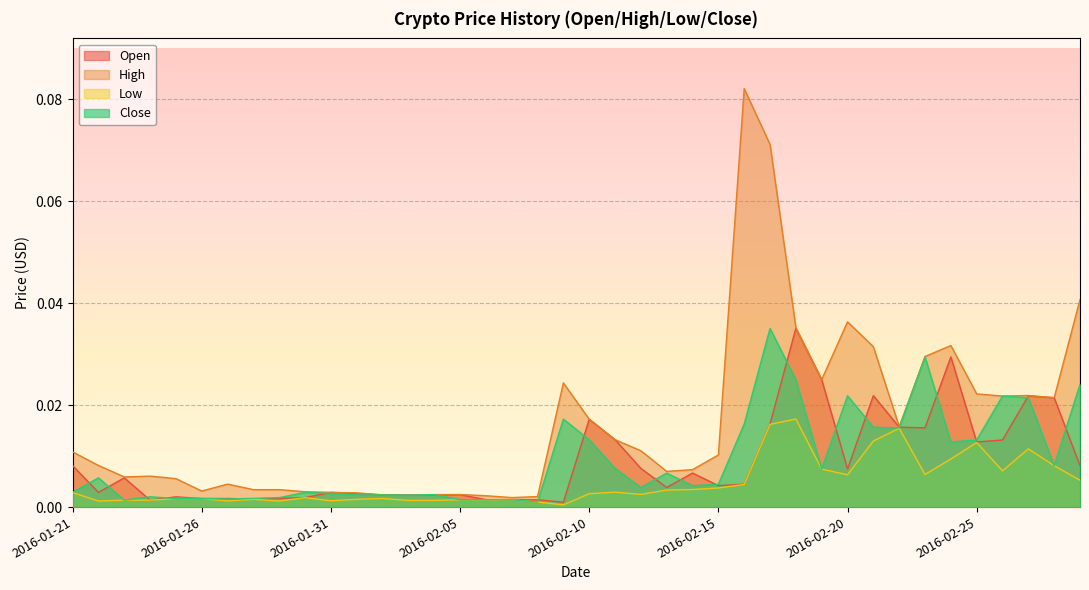

Reading left to right, extract all data points from this chart.

Open: 2016-01-21=0.0	2016-01-22=0.0	2016-01-23=0.0	2016-01-24=0.0	2016-01-25=0.0	2016-01-26=0.0	2016-01-27=0.0	2016-01-28=0.0	2016-01-29=0.0	2016-01-30=0.0	2016-01-31=0.0	2016-02-01=0.0	2016-02-02=0.0	2016-02-03=0.0	2016-02-04=0.0	2016-02-05=0.0	2016-02-06=0.0	2016-02-07=0.0	2016-02-08=0.0	2016-02-09=0.0	2016-02-10=0.0	2016-02-11=0.0	2016-02-12=0.0	2016-02-13=0.0	2016-02-14=0.0	2016-02-15=0.0	2016-02-16=0.0	2016-02-17=0.0	2016-02-18=0.0	2016-02-19=0.0	2016-02-20=0.0	2016-02-21=0.0	2016-02-22=0.0	2016-02-23=0.0	2016-02-24=0.0	2016-02-25=0.0	2016-02-26=0.0	2016-02-27=0.0	2016-02-28=0.0	2016-02-29=0.0
High: 2016-01-21=0.0	2016-01-22=0.0	2016-01-23=0.0	2016-01-24=0.0	2016-01-25=0.0	2016-01-26=0.0	2016-01-27=0.0	2016-01-28=0.0	2016-01-29=0.0	2016-01-30=0.0	2016-01-31=0.0	2016-02-01=0.0	2016-02-02=0.0	2016-02-03=0.0	2016-02-04=0.0	2016-02-05=0.0	2016-02-06=0.0	2016-02-07=0.0	2016-02-08=0.0	2016-02-09=0.0	2016-02-10=0.0	2016-02-11=0.0	2016-02-12=0.0	2016-02-13=0.0	2016-02-14=0.0	2016-02-15=0.0	2016-02-16=0.1	2016-02-17=0.1	2016-02-18=0.0	2016-02-19=0.0	2016-02-20=0.0	2016-02-21=0.0	2016-02-22=0.0	2016-02-23=0.0	2016-02-24=0.0	2016-02-25=0.0	2016-02-26=0.0	2016-02-27=0.0	2016-02-28=0.0	2016-02-29=0.0
Low: 2016-01-21=0.0	2016-01-22=0.0	2016-01-23=0.0	2016-01-24=0.0	2016-01-25=0.0	2016-01-26=0.0	2016-01-27=0.0	2016-01-28=0.0	2016-01-29=0.0	2016-01-30=0.0	2016-01-31=0.0	2016-02-01=0.0	2016-02-02=0.0	2016-02-03=0.0	2016-02-04=0.0	2016-02-05=0.0	2016-02-06=0.0	2016-02-07=0.0	2016-02-08=0.0	2016-02-09=0.0	2016-02-10=0.0	2016-02-11=0.0	2016-02-12=0.0	2016-02-13=0.0	2016-02-14=0.0	2016-02-15=0.0	2016-02-16=0.0	2016-02-17=0.0	2016-02-18=0.0	2016-02-19=0.0	2016-02-20=0.0	2016-02-21=0.0	2016-02-22=0.0	2016-02-23=0.0	2016-02-24=0.0	2016-02-25=0.0	2016-02-26=0.0	2016-02-27=0.0	2016-02-28=0.0	2016-02-29=0.0
Close: 2016-01-21=0.0	2016-01-22=0.0	2016-01-23=0.0	2016-01-24=0.0	2016-01-25=0.0	2016-01-26=0.0	2016-01-27=0.0	2016-01-28=0.0	2016-01-29=0.0	2016-01-30=0.0	2016-01-31=0.0	2016-02-01=0.0	2016-02-02=0.0	2016-02-03=0.0	2016-02-04=0.0	2016-02-05=0.0	2016-02-06=0.0	2016-02-07=0.0	2016-02-08=0.0	2016-02-09=0.0	2016-02-10=0.0	2016-02-11=0.0	2016-02-12=0.0	2016-02-13=0.0	2016-02-14=0.0	2016-02-15=0.0	2016-02-16=0.0	2016-02-17=0.0	2016-02-18=0.0	2016-02-19=0.0	2016-02-20=0.0	2016-02-21=0.0	2016-02-22=0.0	2016-02-23=0.0	2016-02-24=0.0	2016-02-25=0.0	2016-02-26=0.0	2016-02-27=0.0	2016-02-28=0.0	2016-02-29=0.0